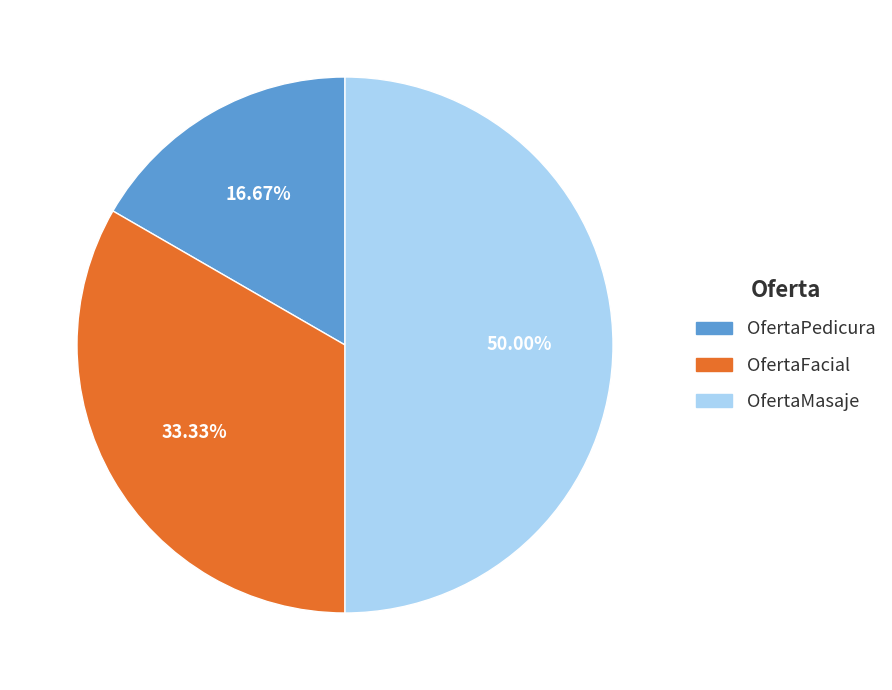

To the nearest percent, what percentage of the pie is OfertaFacial?

33%